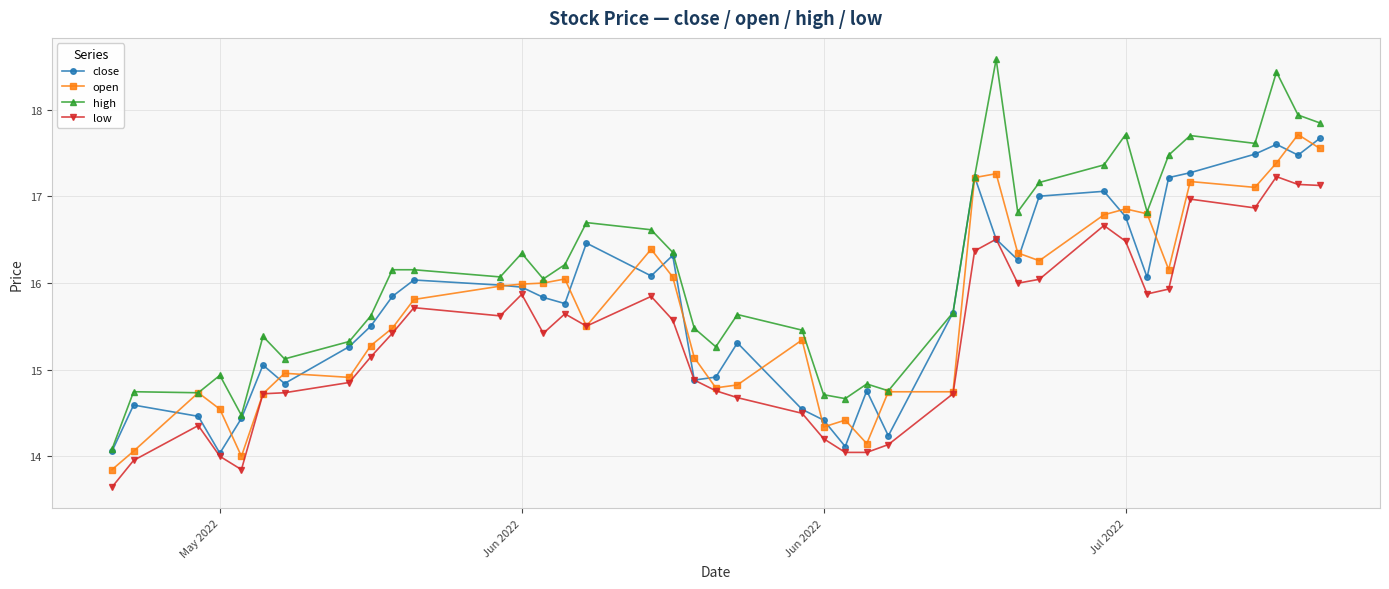

Which series has the largest total across all categories?

high